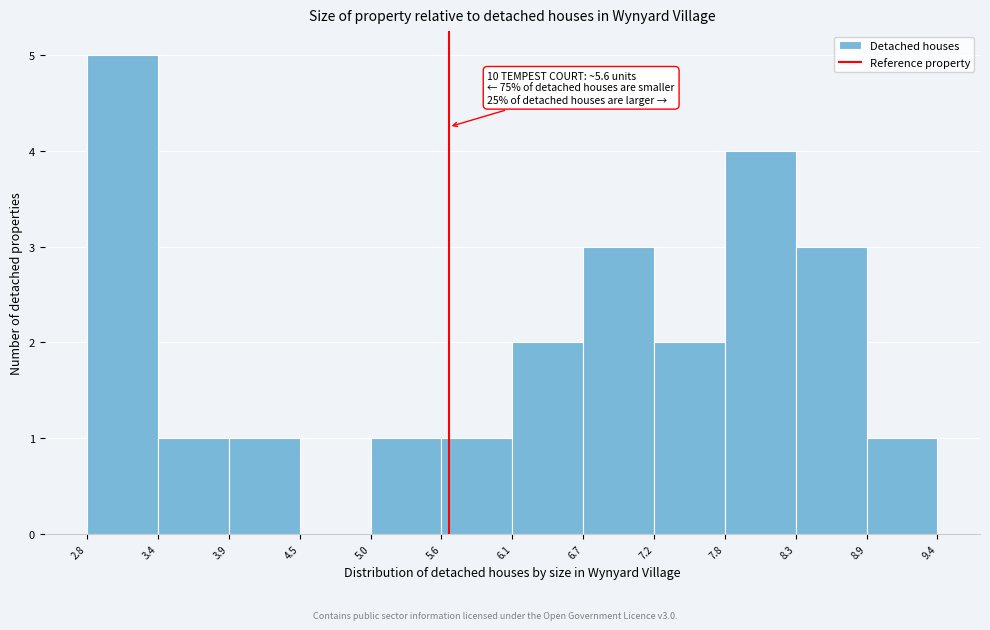

Over which range of the x-axis is the bar tallest?

2.8 to 3.4